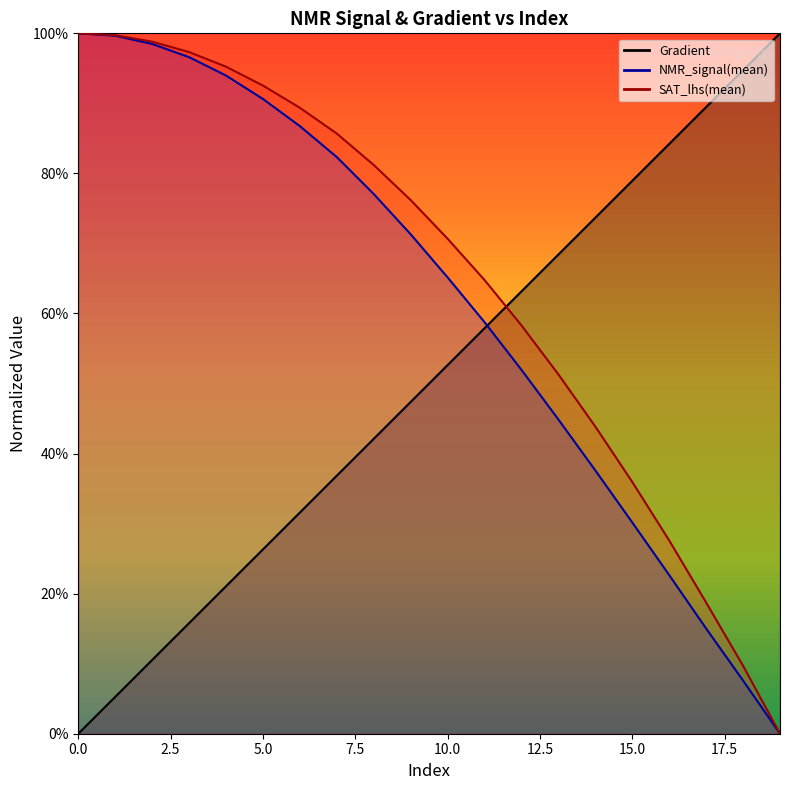

Is it true that NMR_signal(mean_scaled) equals 0.9 at 5?

True